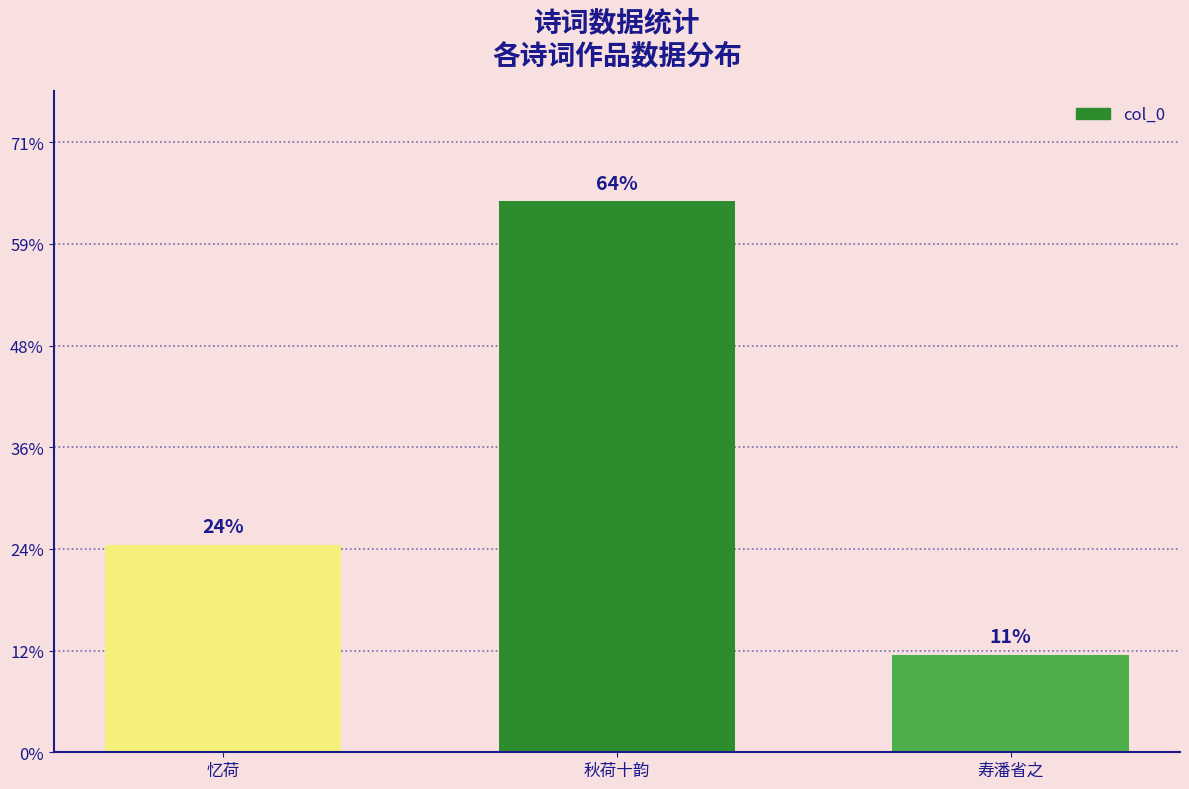

Are the bars horizontal?

No